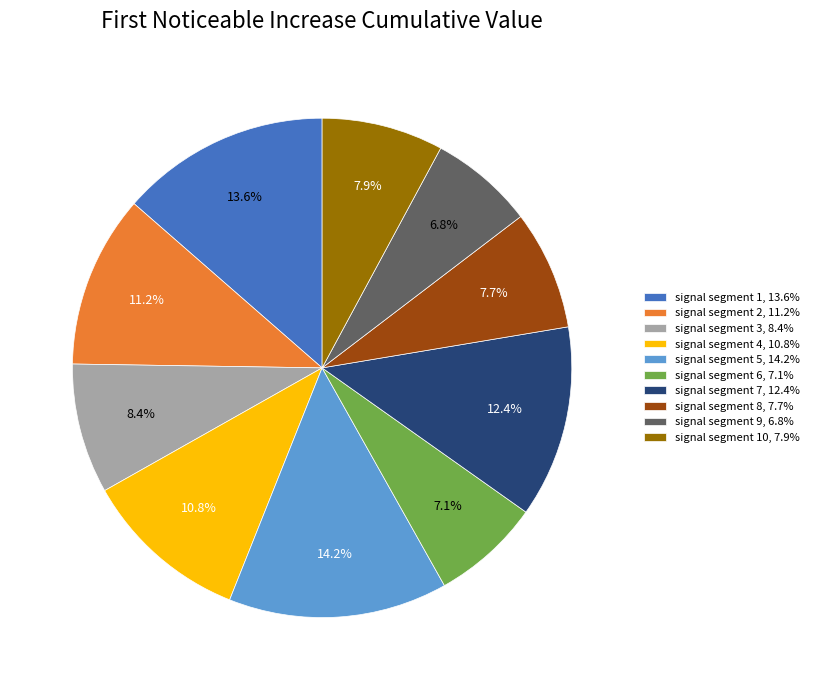

Rank the categories by value from lowest to highest.

signal segment 9, 6.8%, signal segment 6, 7.1%, signal segment 8, 7.7%, signal segment 10, 7.9%, signal segment 3, 8.4%, signal segment 4, 10.8%, signal segment 2, 11.2%, signal segment 7, 12.4%, signal segment 1, 13.6%, signal segment 5, 14.2%